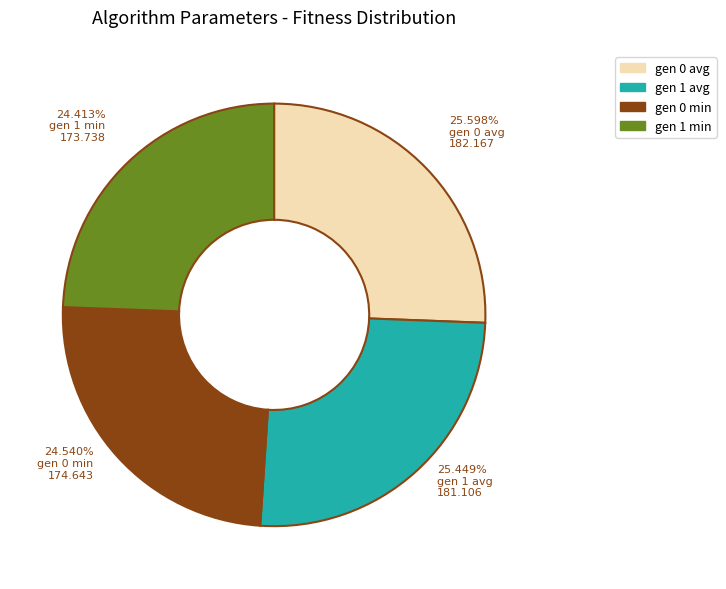

Between gen 0 avg and gen 0 min, which is larger?

gen 0 avg